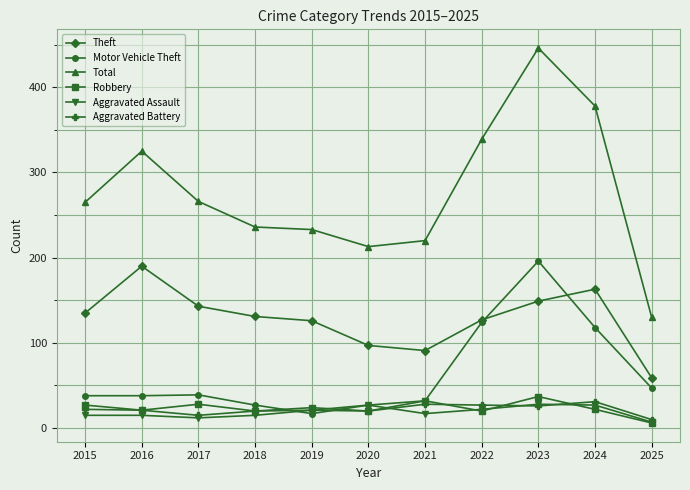

Is the value of Theft at 2022 greater than the value of Motor Vehicle Theft at 2023?

No